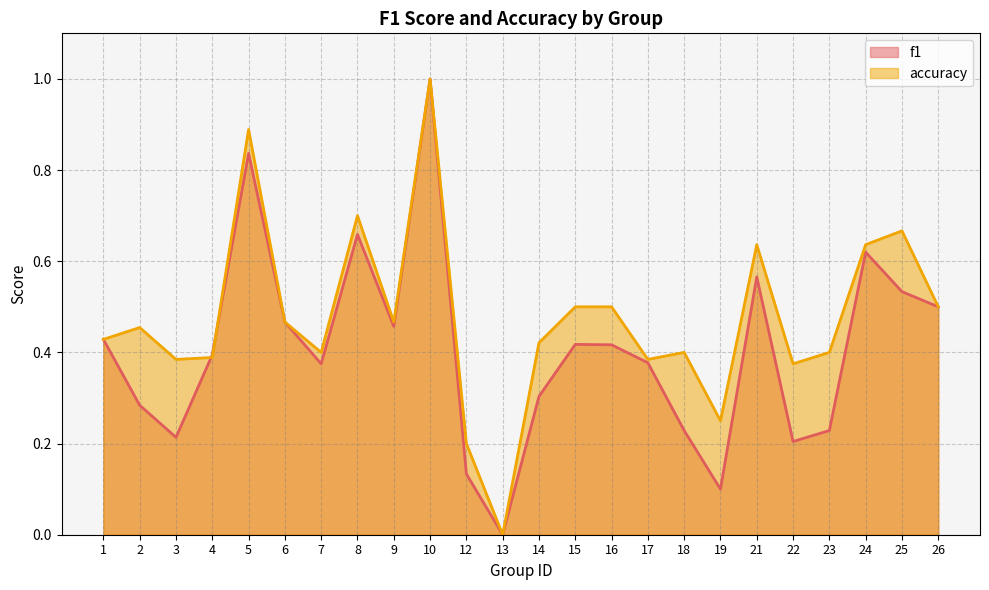

Is it true that accuracy equals 0.4 at 3?

True